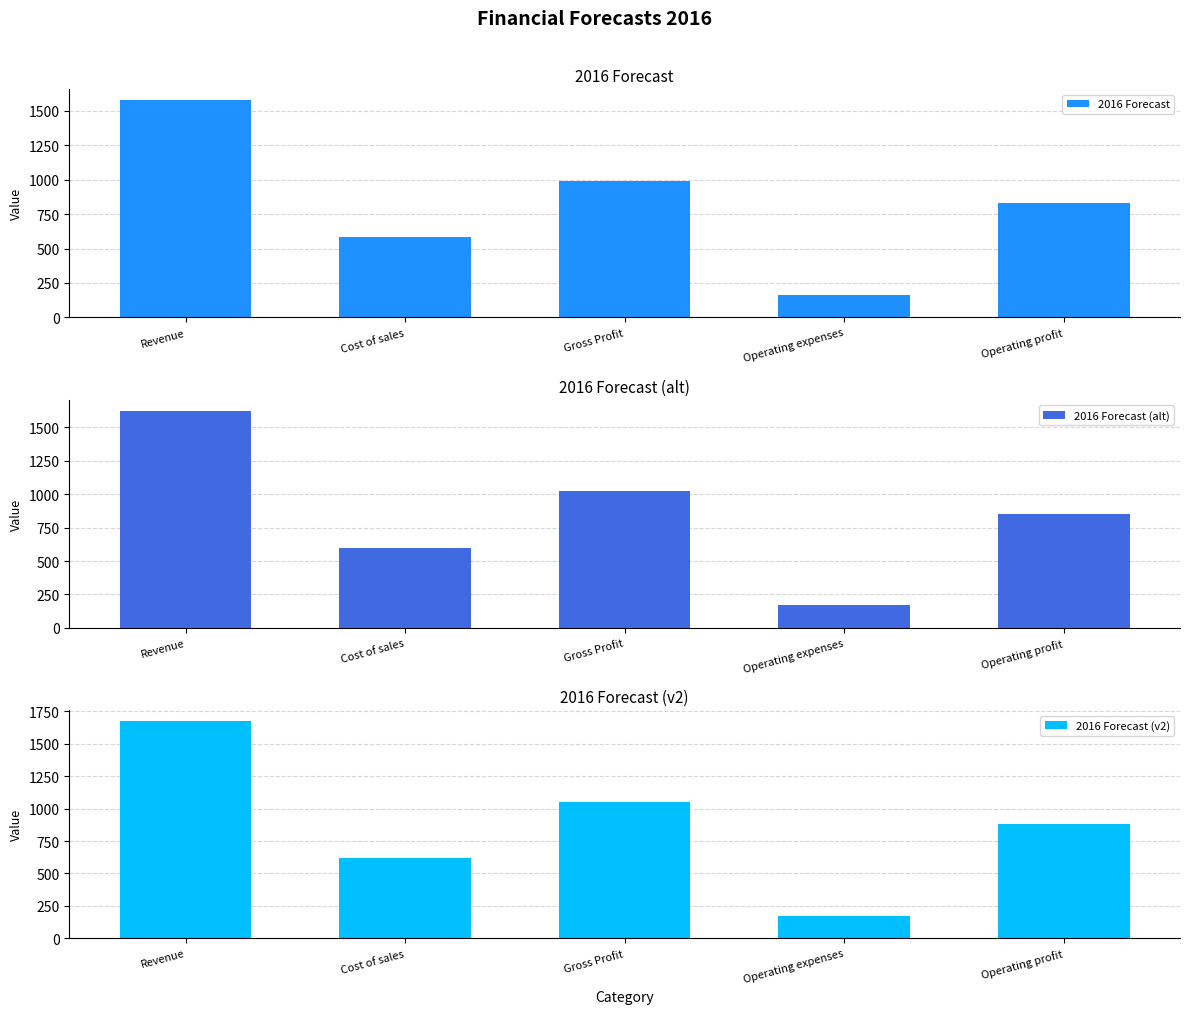

What is the value of the 2016 Forecast bar at the 5th from the left?

830.6